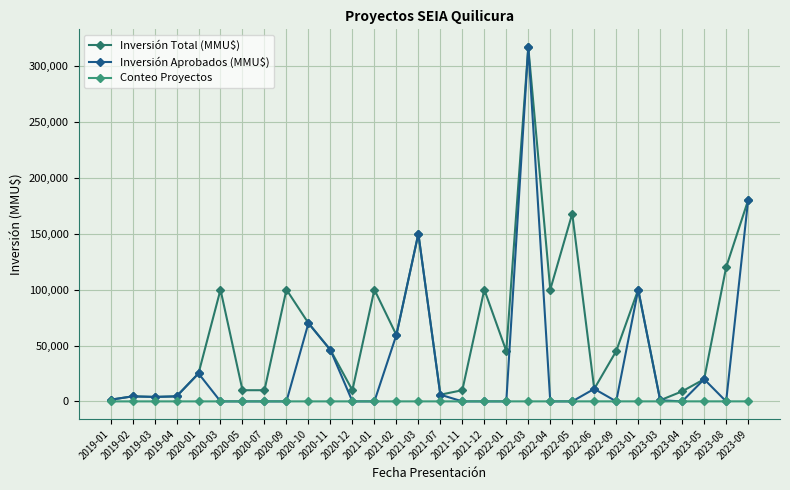

Which category has the lowest value in the Conteo Proyectos series?

2019-01